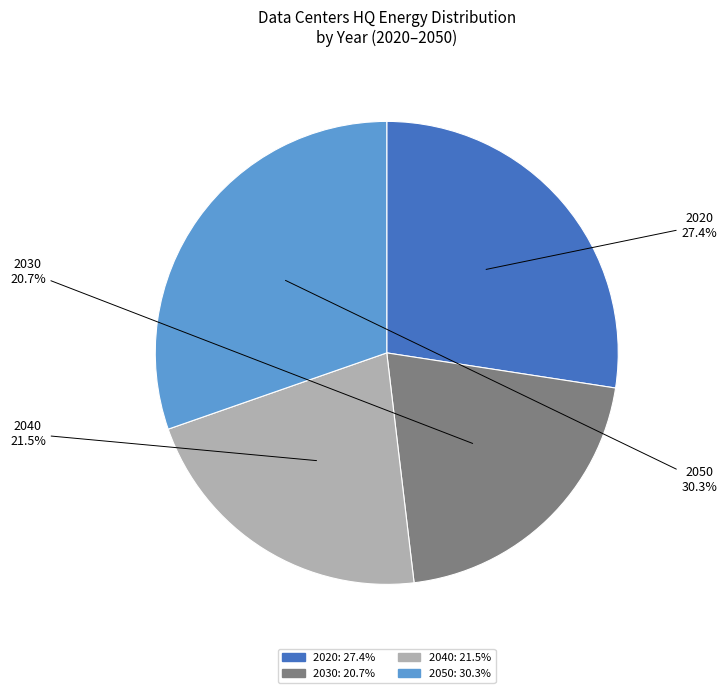

Which slice is the smallest?

2030